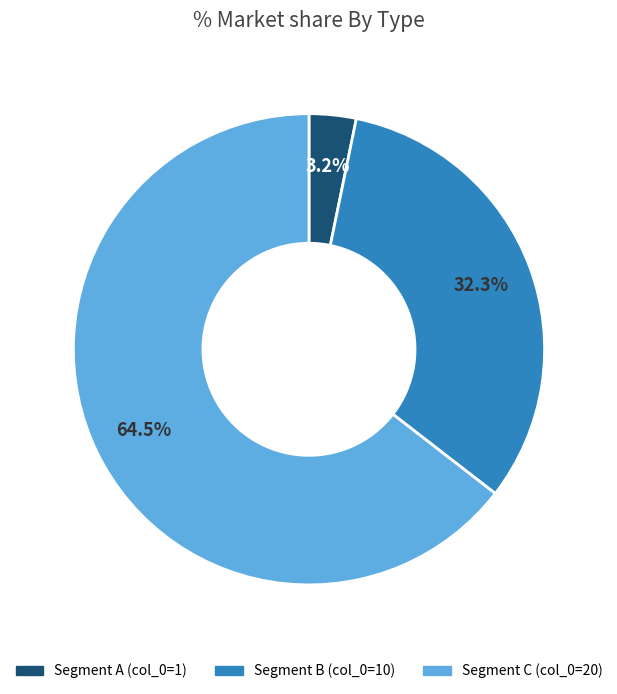

What percentage is NOT represented by Segment B (col_0=10)?

67.7%